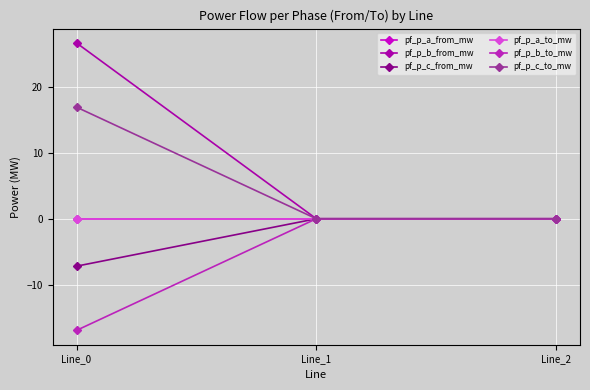

Does the chart have visible grid lines?

Yes